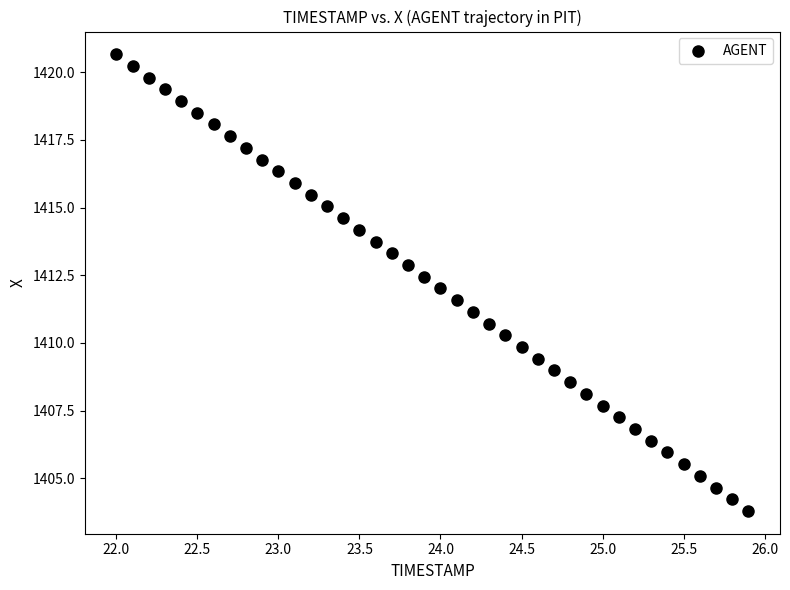

What is the range of X values (max minus min)?

3.9